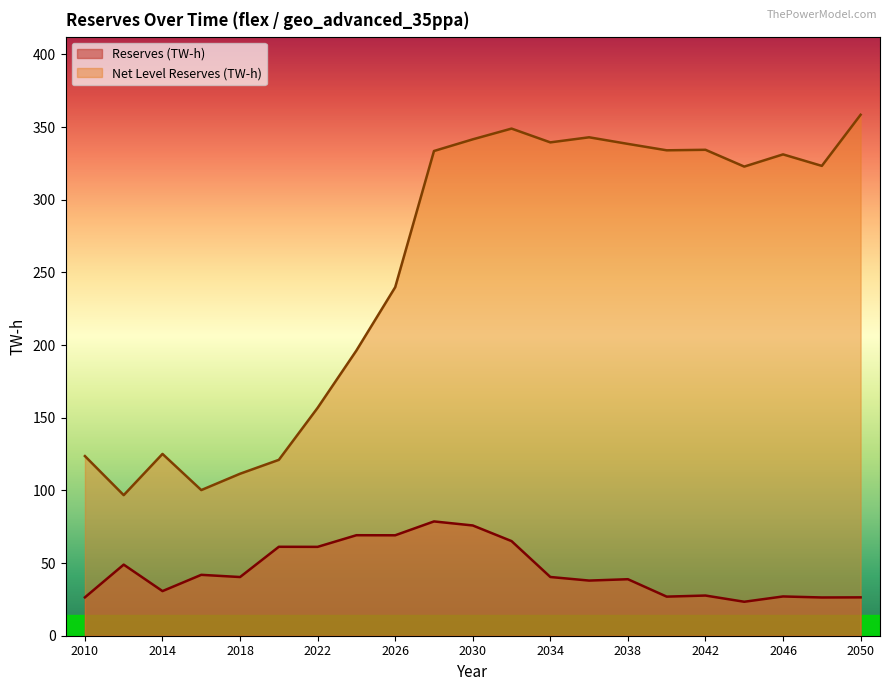

At which category is the sum across all series the highest?

2030